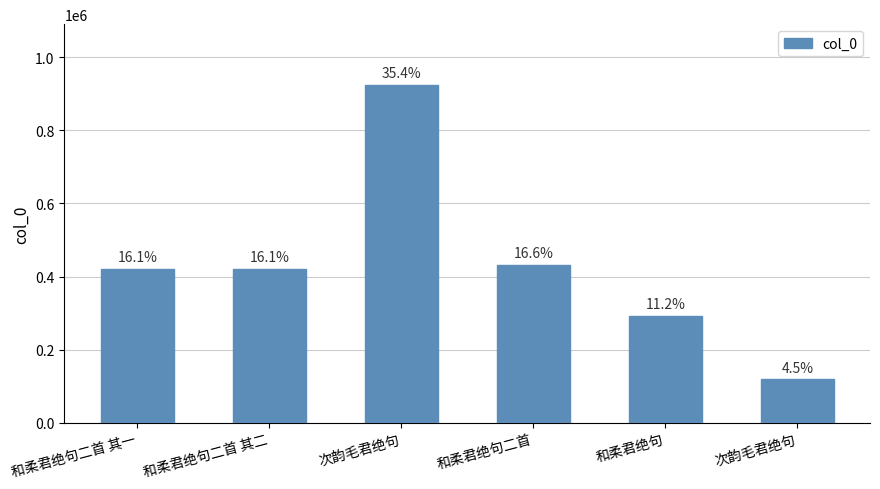

Is it true that the value at 和柔君绝句 is 386666?

False